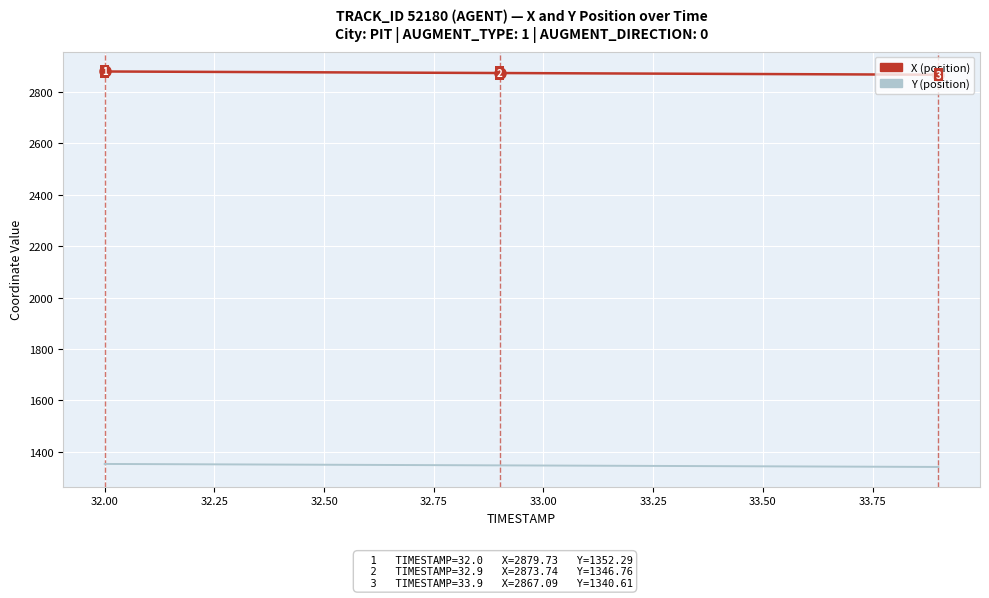

What is the smallest value displayed?

1340.6